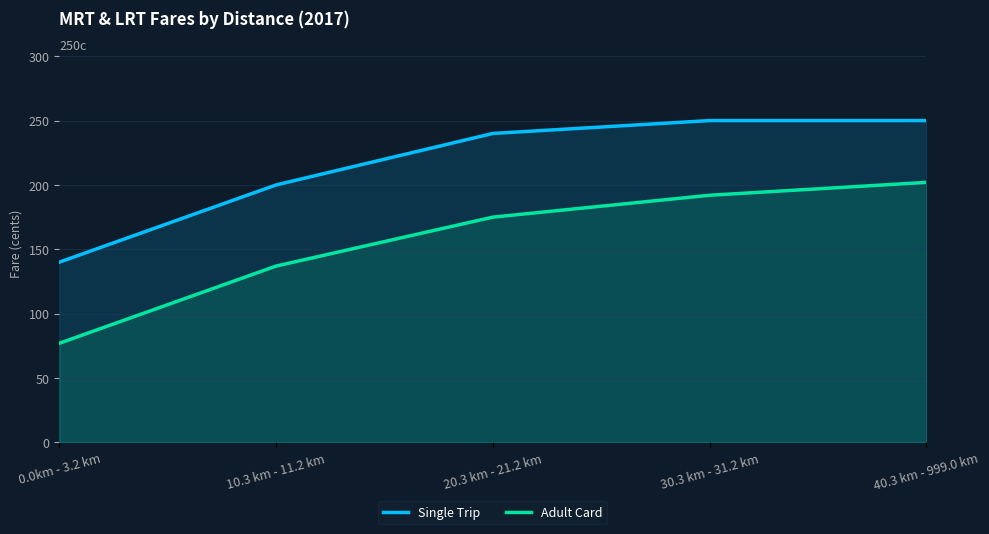

Count the number of categories in the chart.

5